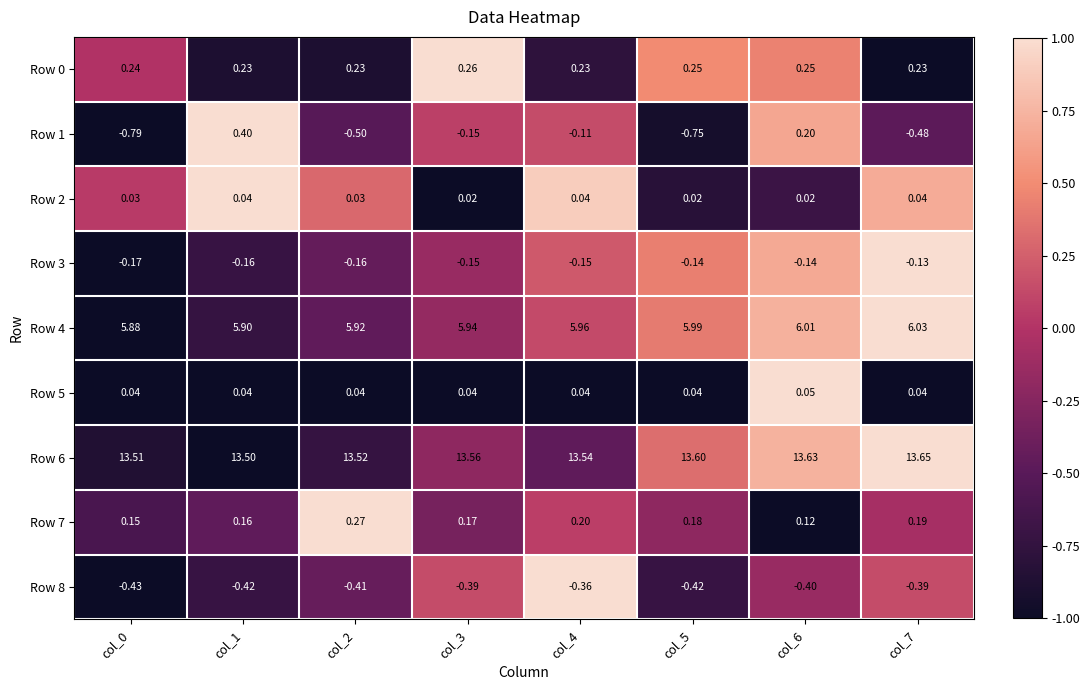

Is the value of Row 2 at col_7 greater than the value of Row 1 at col_5?

Yes